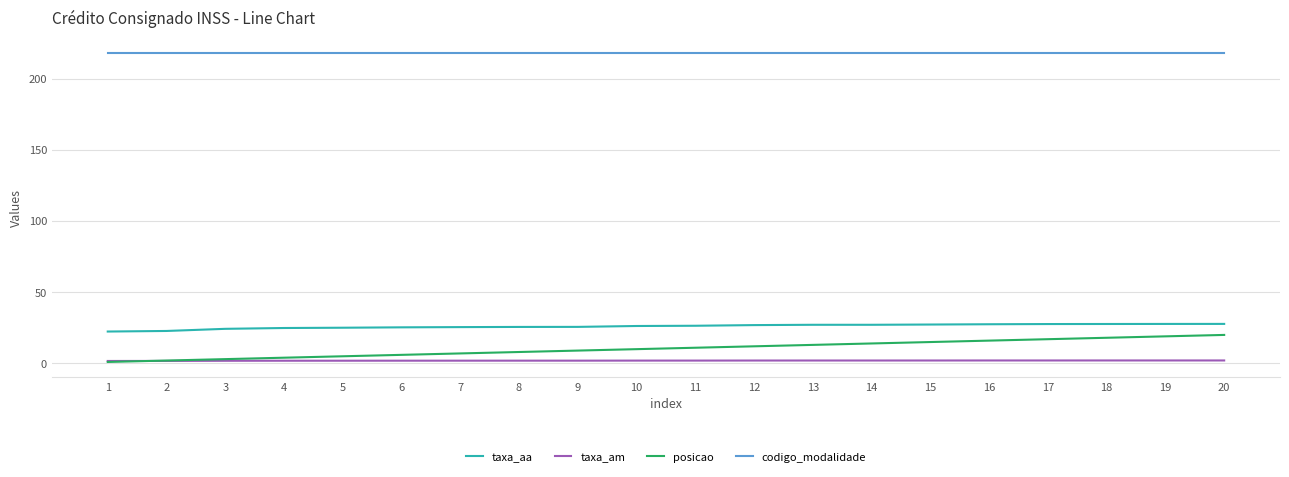

Which series has the largest total across all categories?

codigo_modalidade